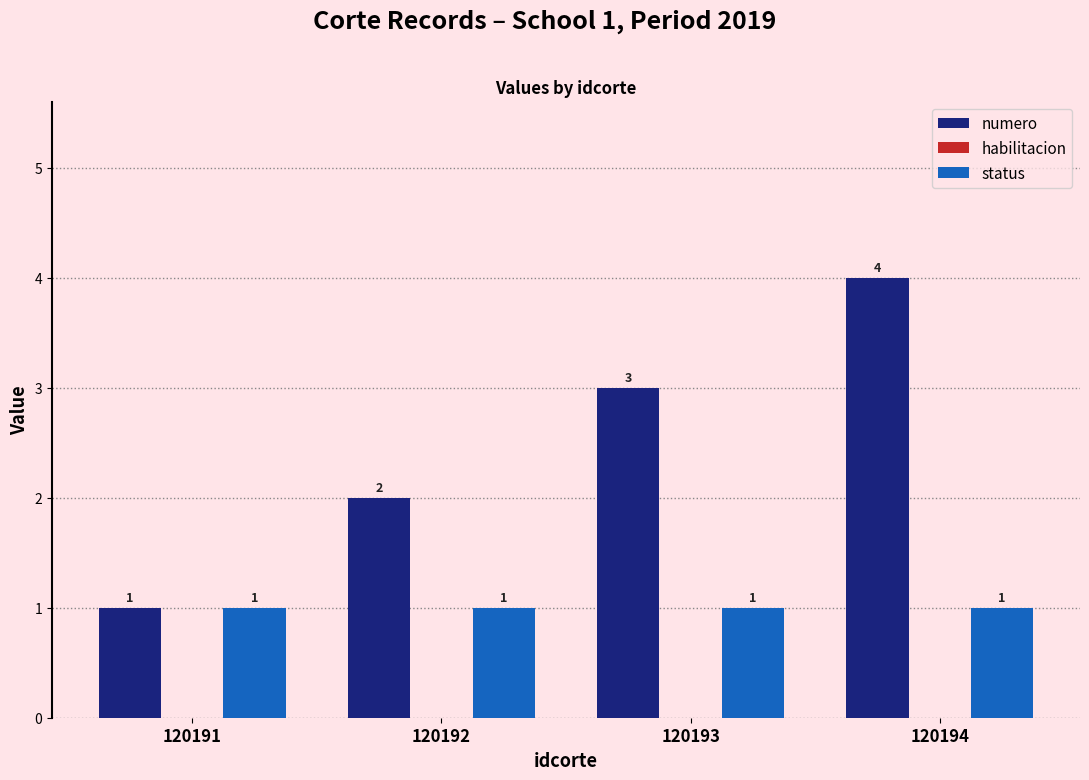

What is the total value across all series at 120191?

2